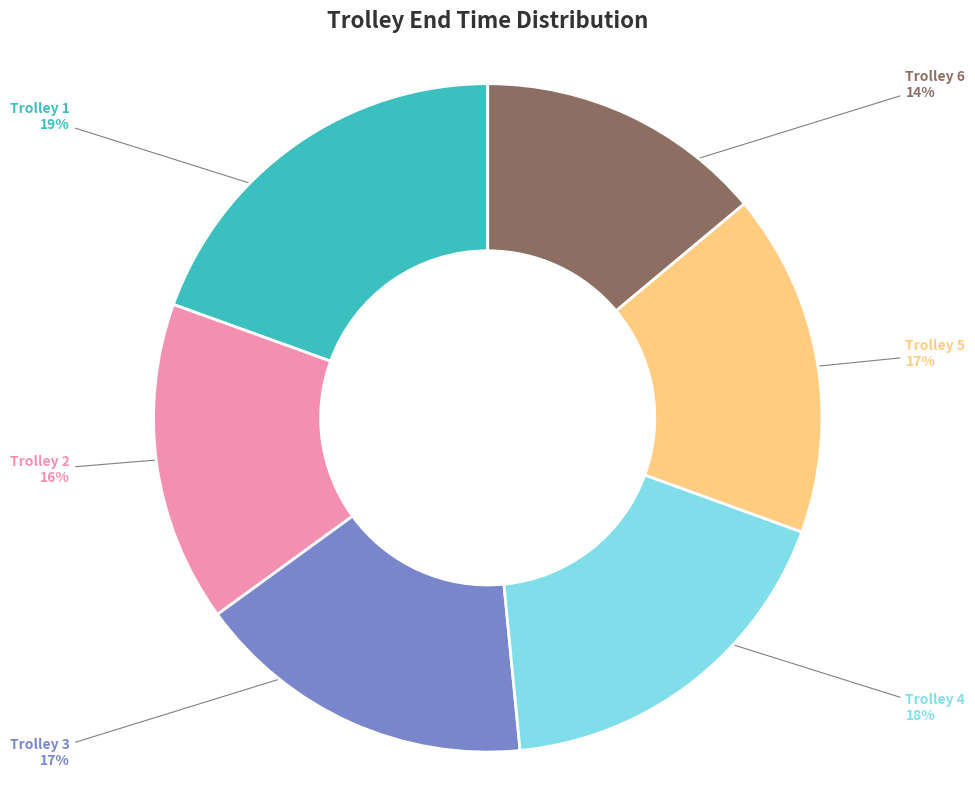

Does any single category account for the majority?

No